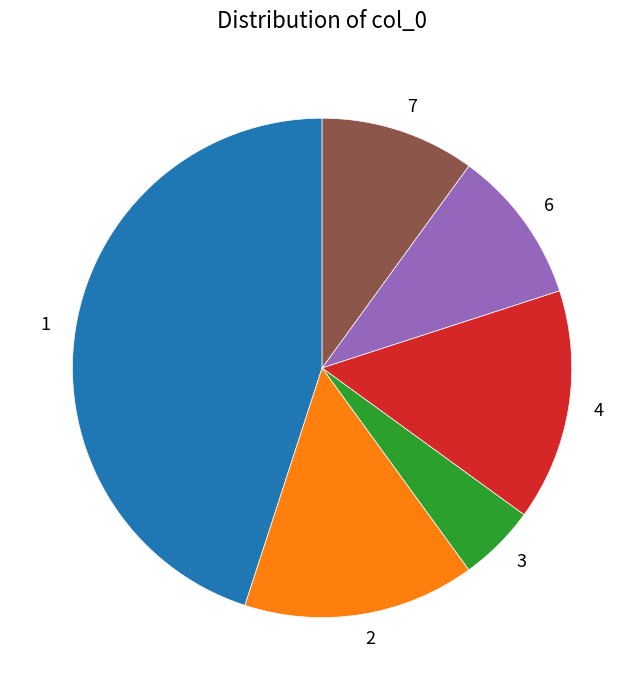

Does 3 account for over 50% of the chart?

No